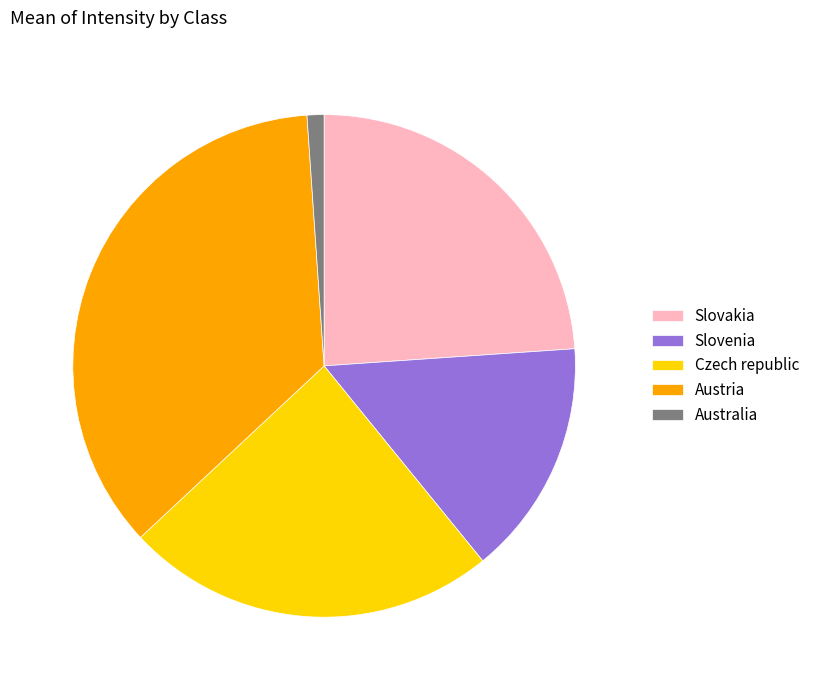

Which has a higher value, Czech republic or Austria?

Austria